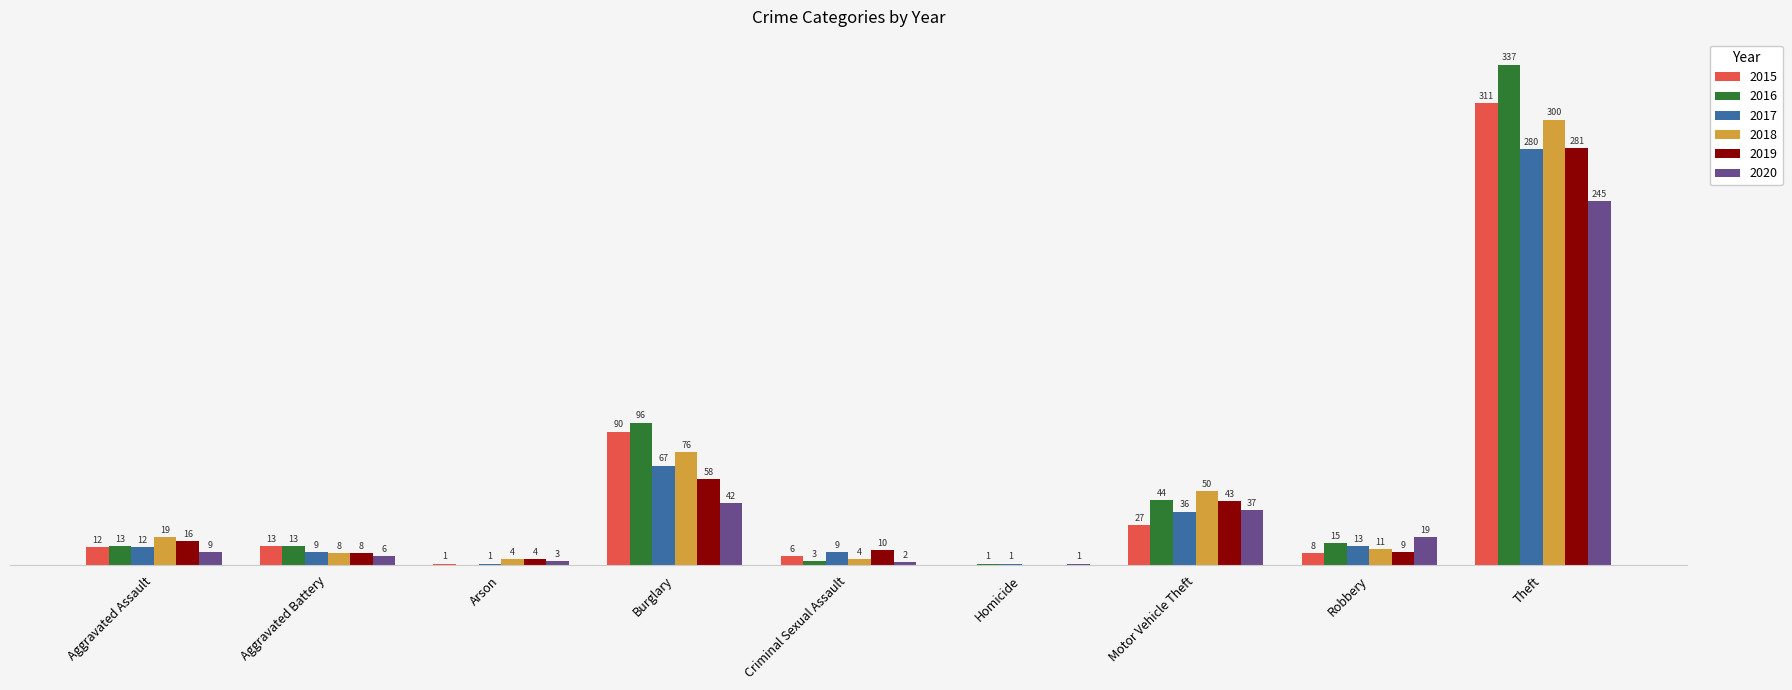

At which category is the sum across all series the highest?

Theft